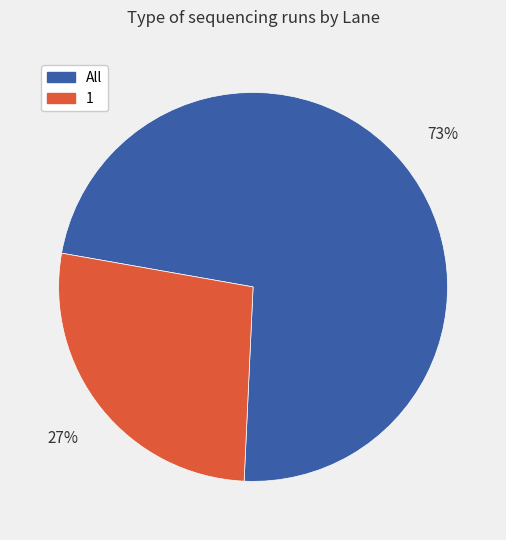

Is it true that All is 73% of the pie?

True